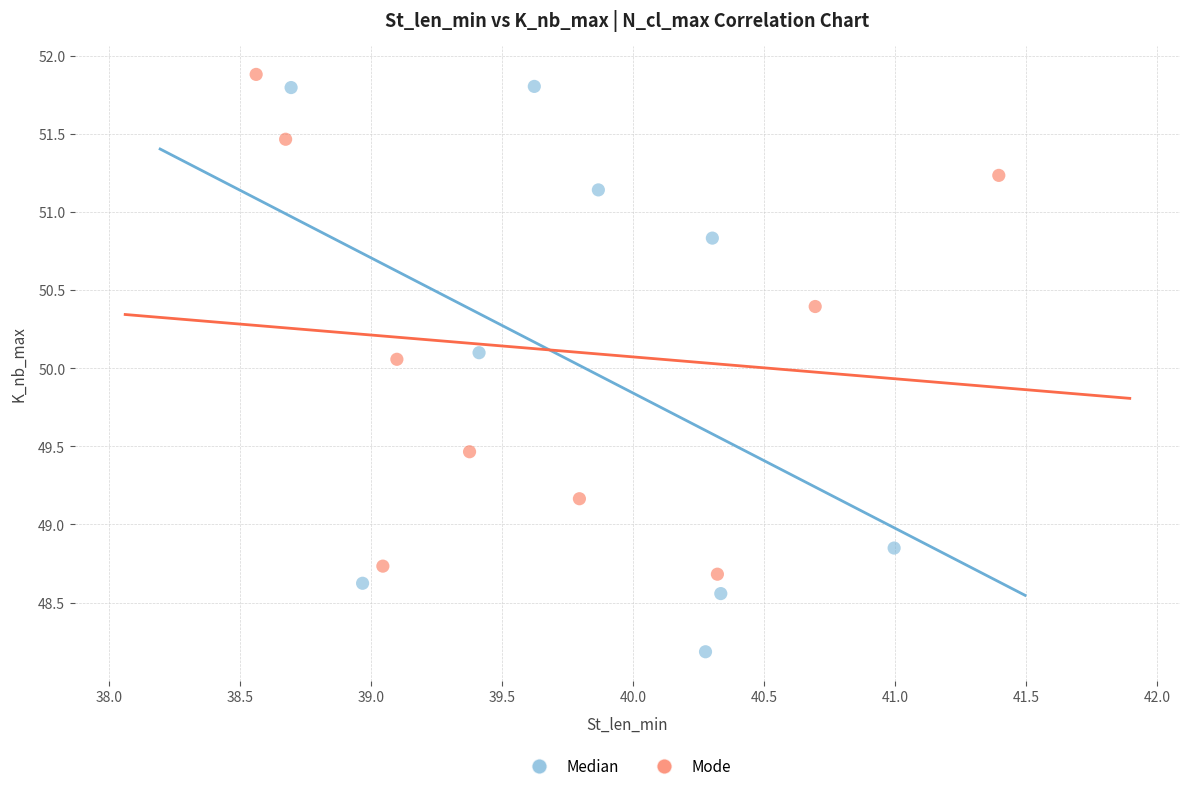

Which series reaches the maximum Y coordinate?

Mode